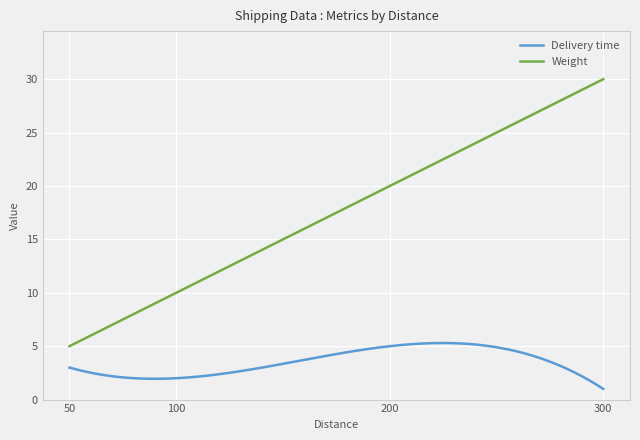

Which series has the largest range (max minus min)?

Weight